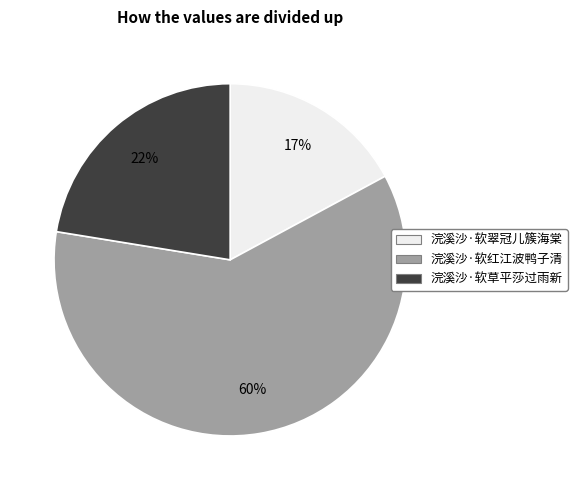

The 浣溪沙·软红江波鸭子清 slice represents 46% of the pie. True or false?

False